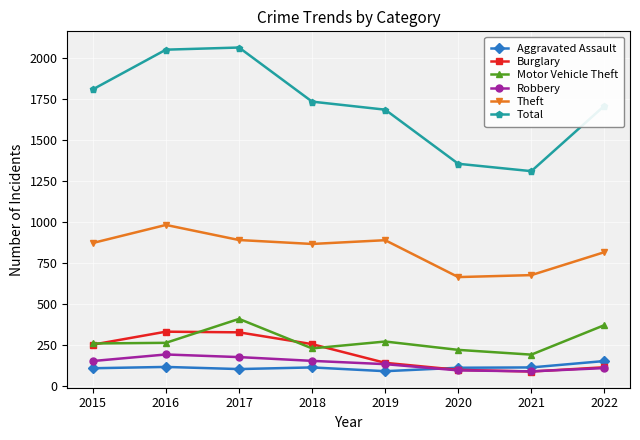

What is the difference between the highest and lowest values at 2018?

1621